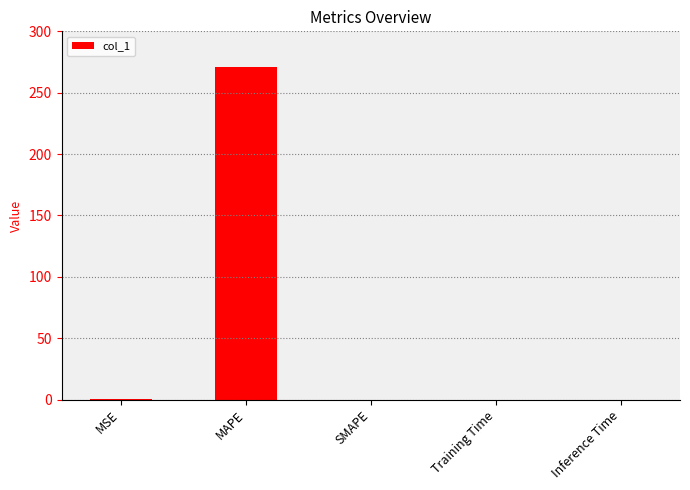

How many series are shown in this chart?

1